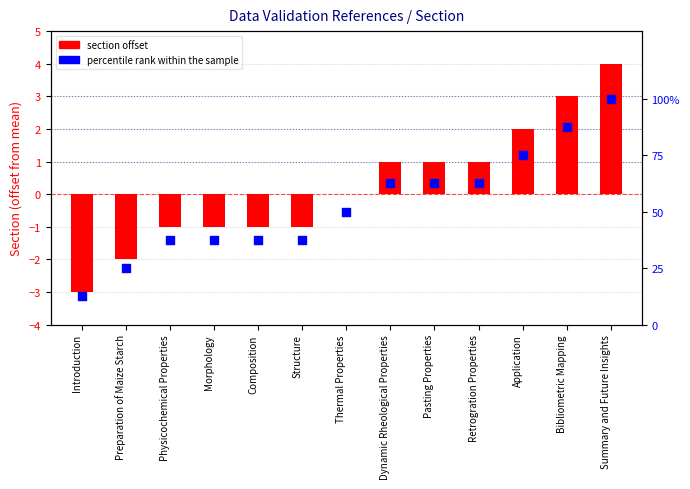

Which series has the largest total across all categories?

percentile rank within the sample